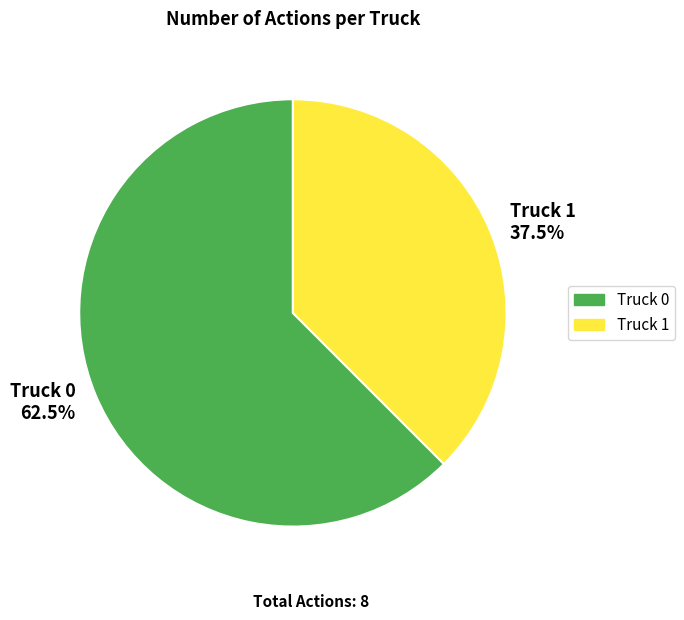

Does any single category account for the majority?

Yes